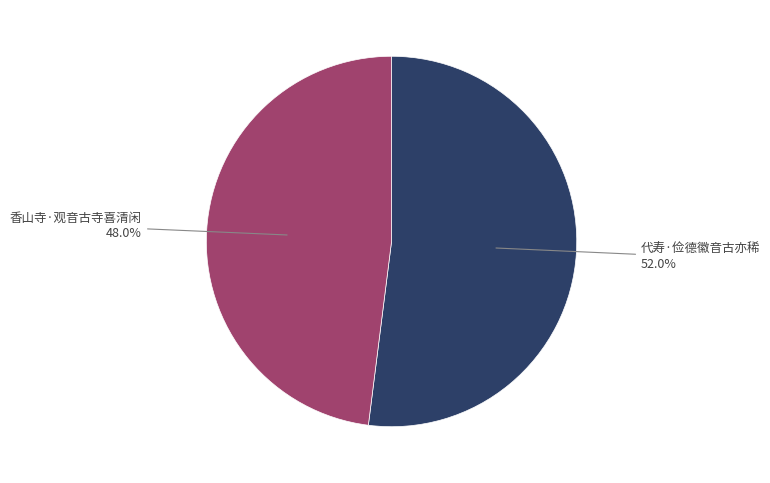

Between 香山寺·观音古寺喜清闲 and 代寿·俭德徽音古亦稀, which is larger?

代寿·俭德徽音古亦稀